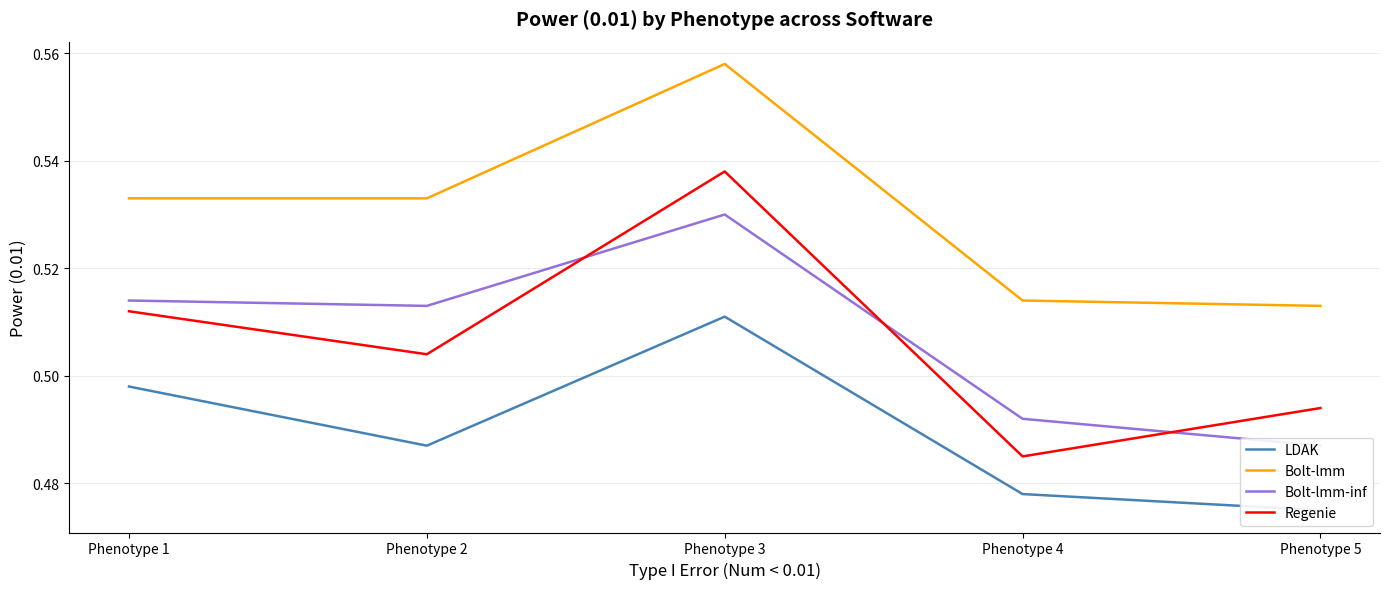

What is the total value across all series at Phenotype 4?

2.0